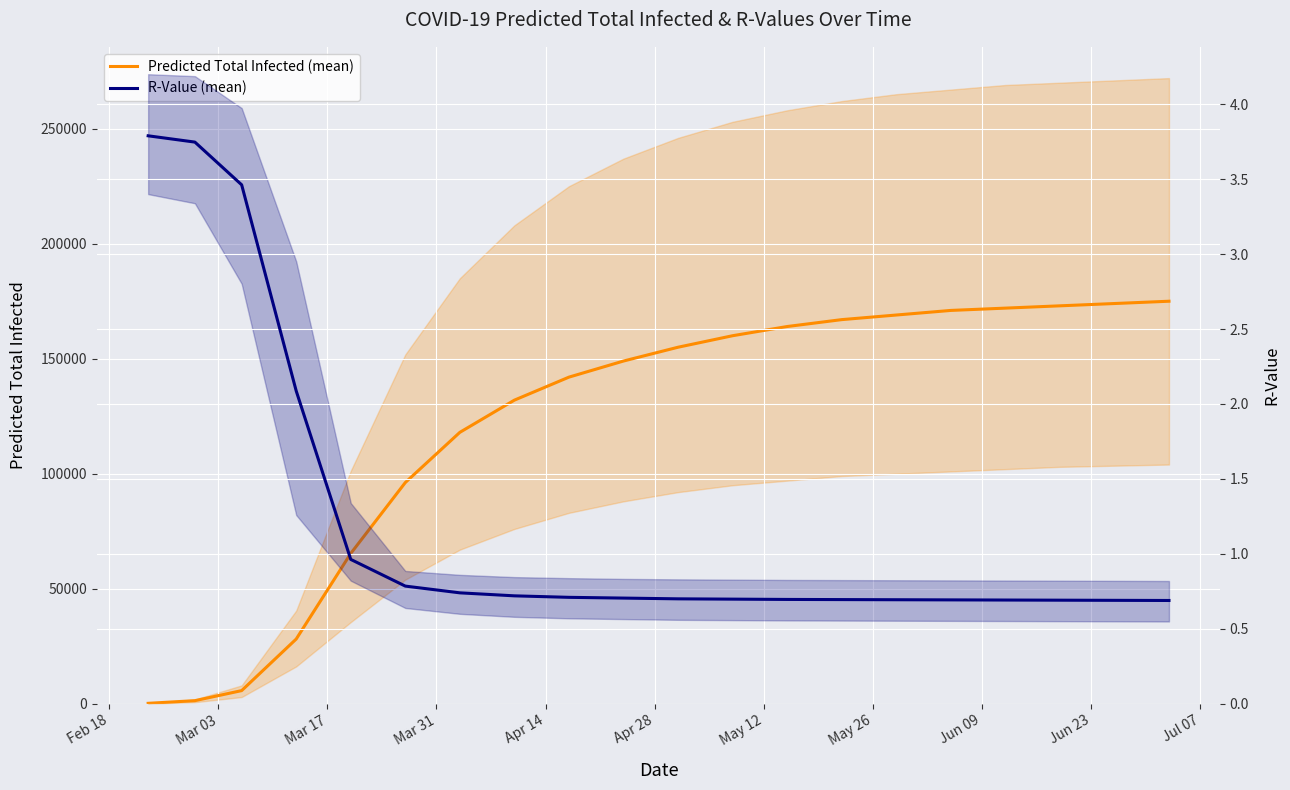

True or false: R-Value (mean) and Predicted Total Infected (mean) cross at least once.

False